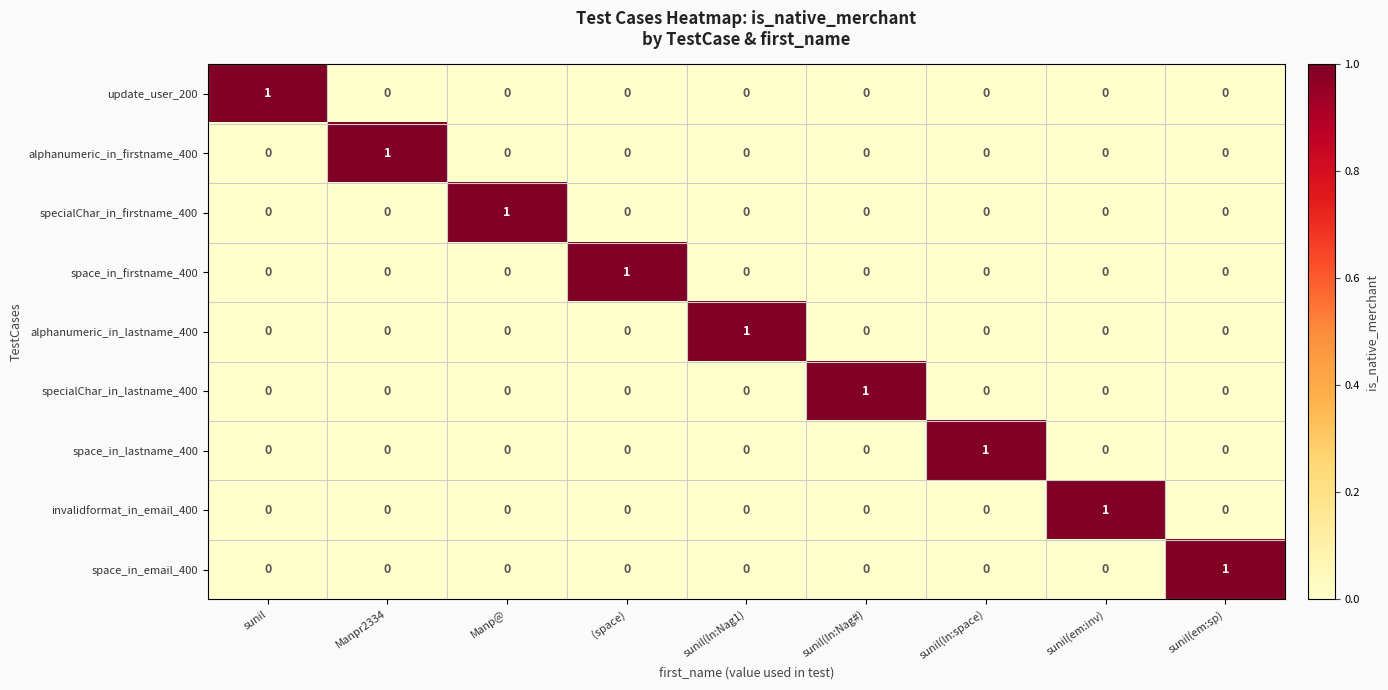

At how many categories does at least one series exceed 0?

9